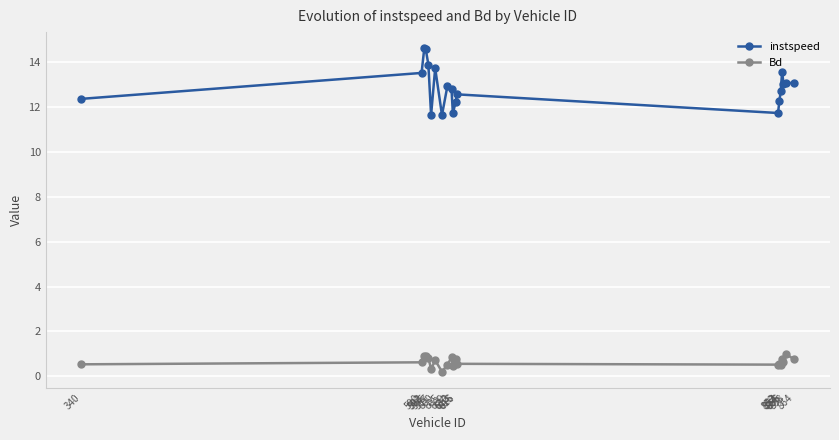

Rank the series at 613 from lowest to highest value.

Bd, instspeed